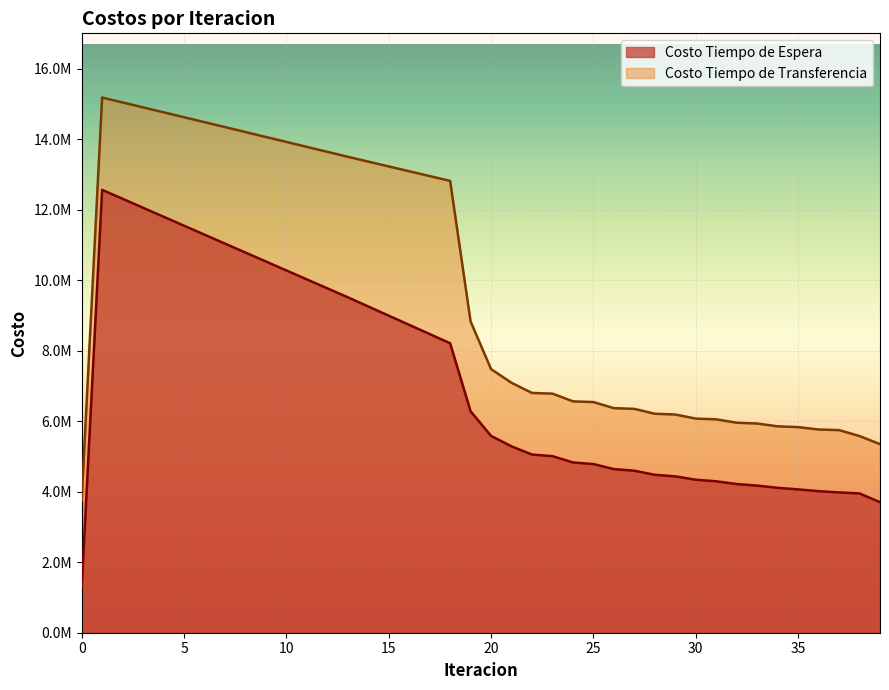

How many lines are shown in the chart?

2